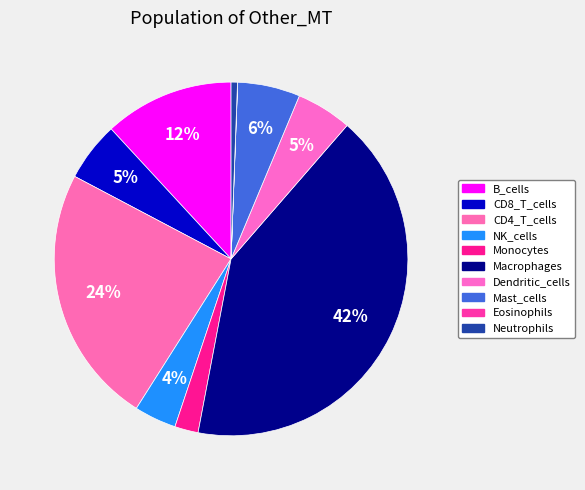

To the nearest percent, what portion does CD8_T_cells represent?

5%